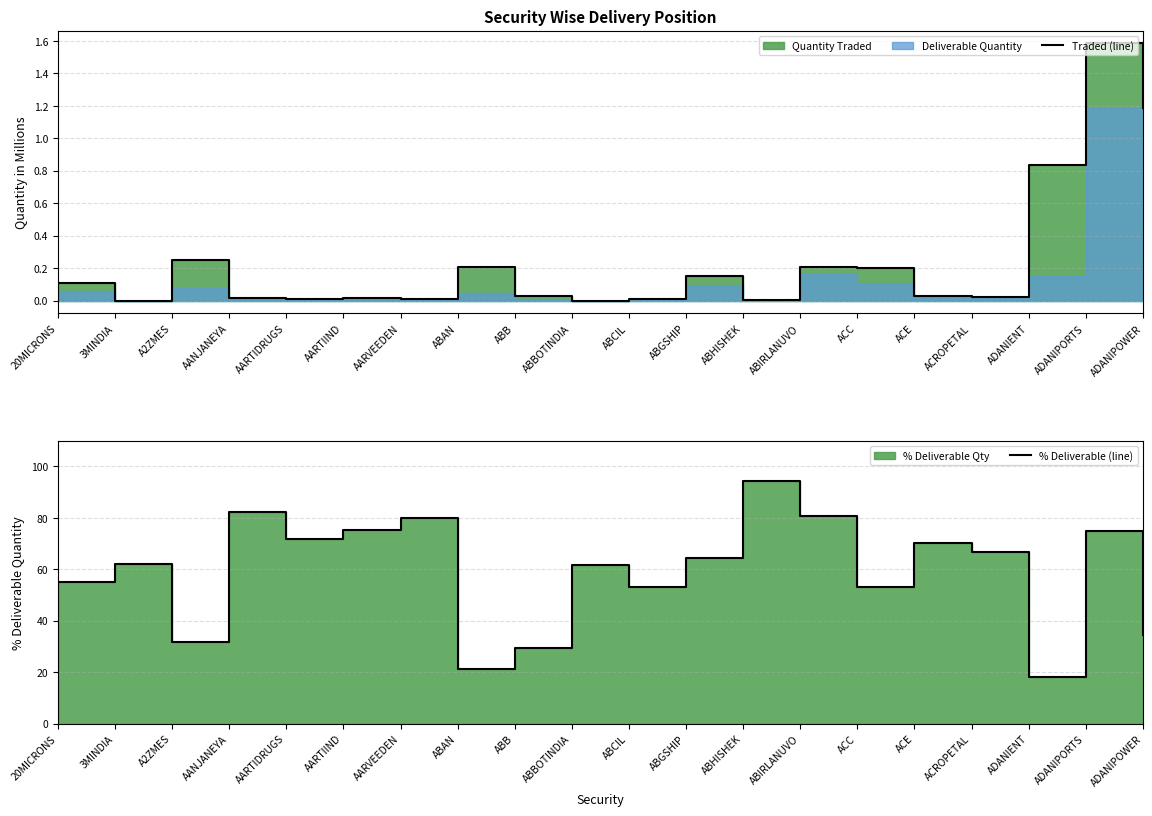

Is the value of Traded (line) at ADANIENT greater than the value of % Deliverable (line) at ABBOTINDIA?

No